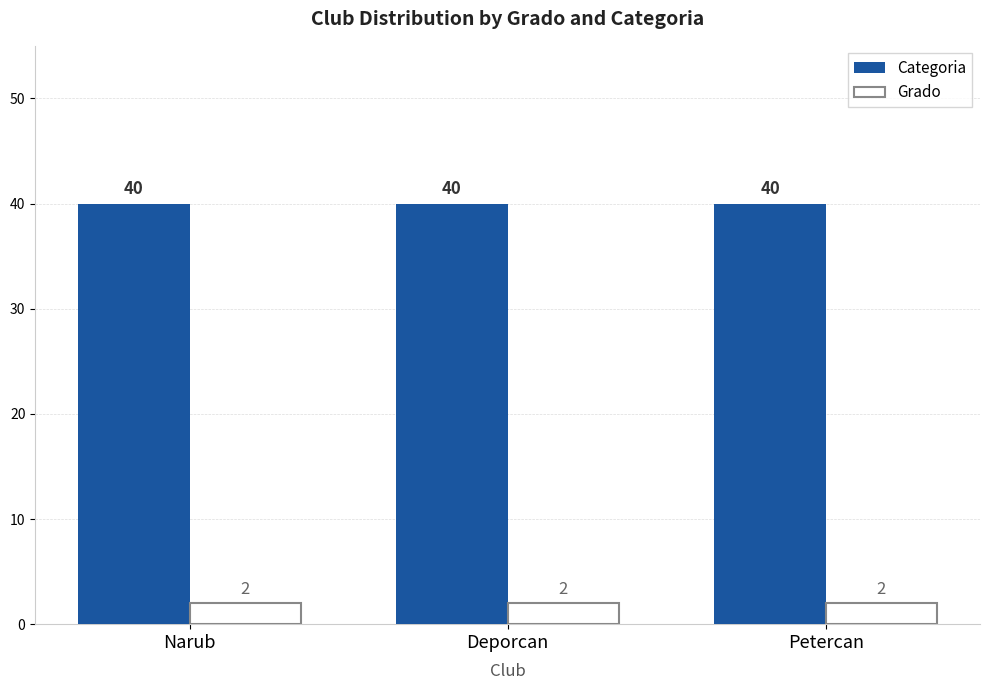

What is the smallest value displayed?

2